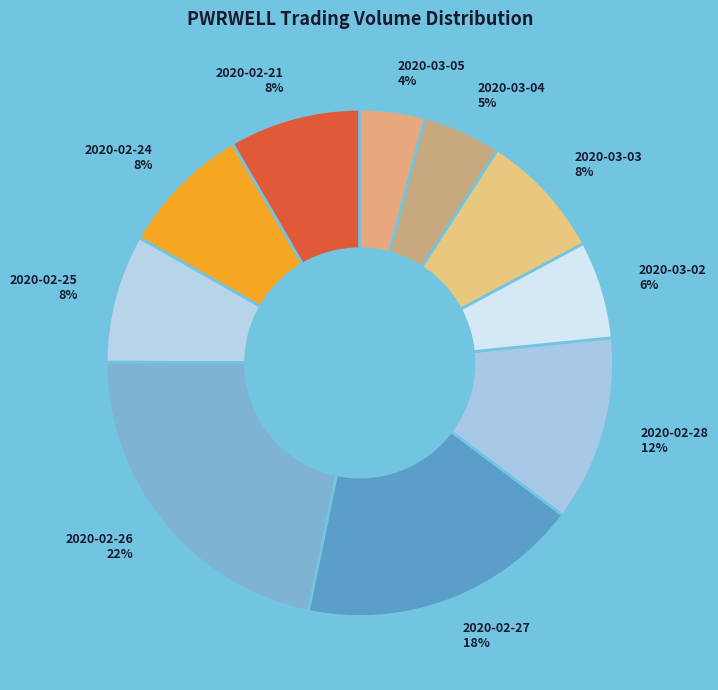

Which has a higher value, 2020-02-26 or 2020-02-28?

2020-02-26